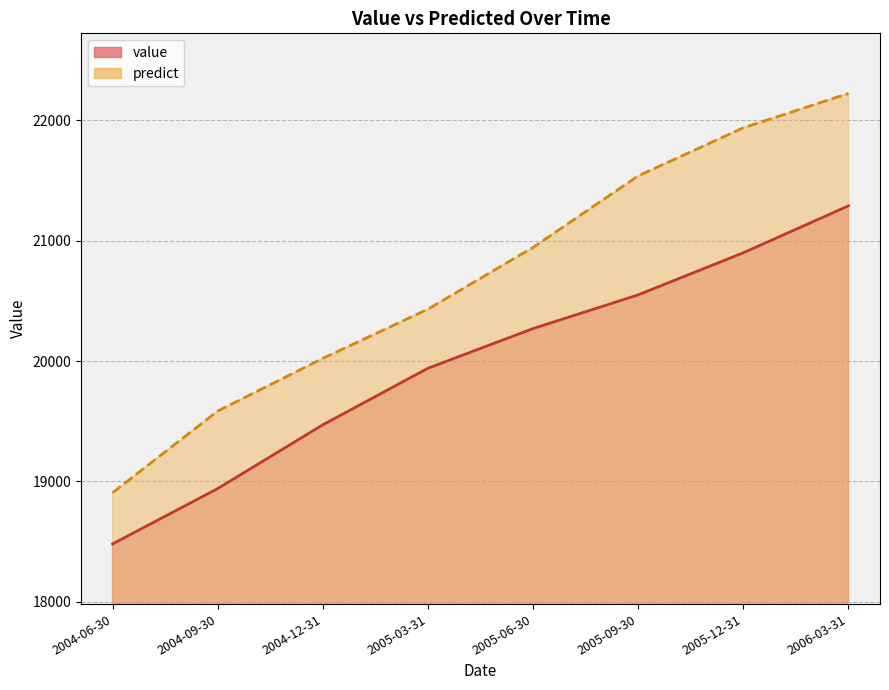

Rank the series by their maximum value, from lowest to highest.

value, predict